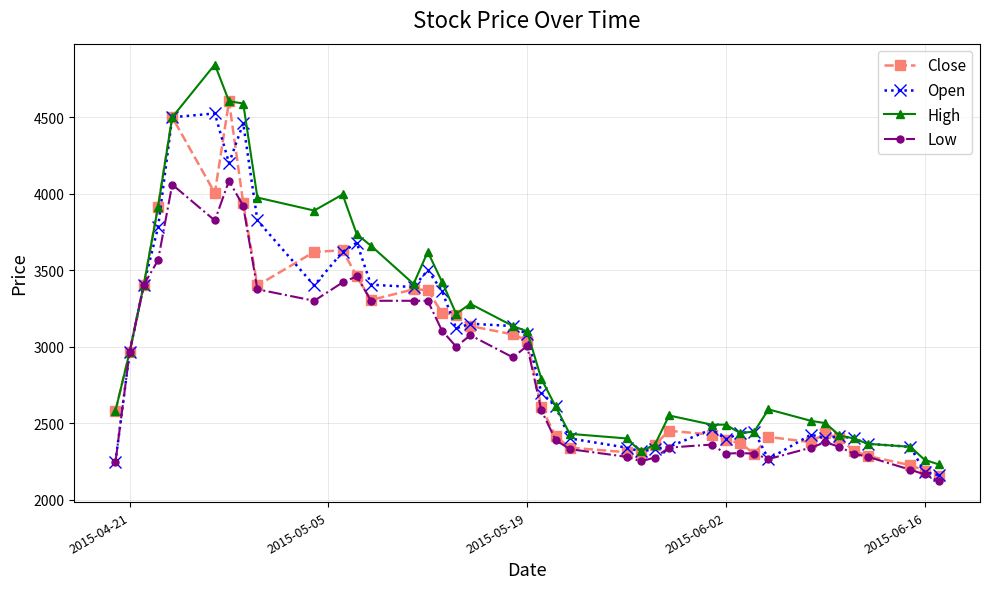

What is the value of the Close point at the 20th from the left?

3040